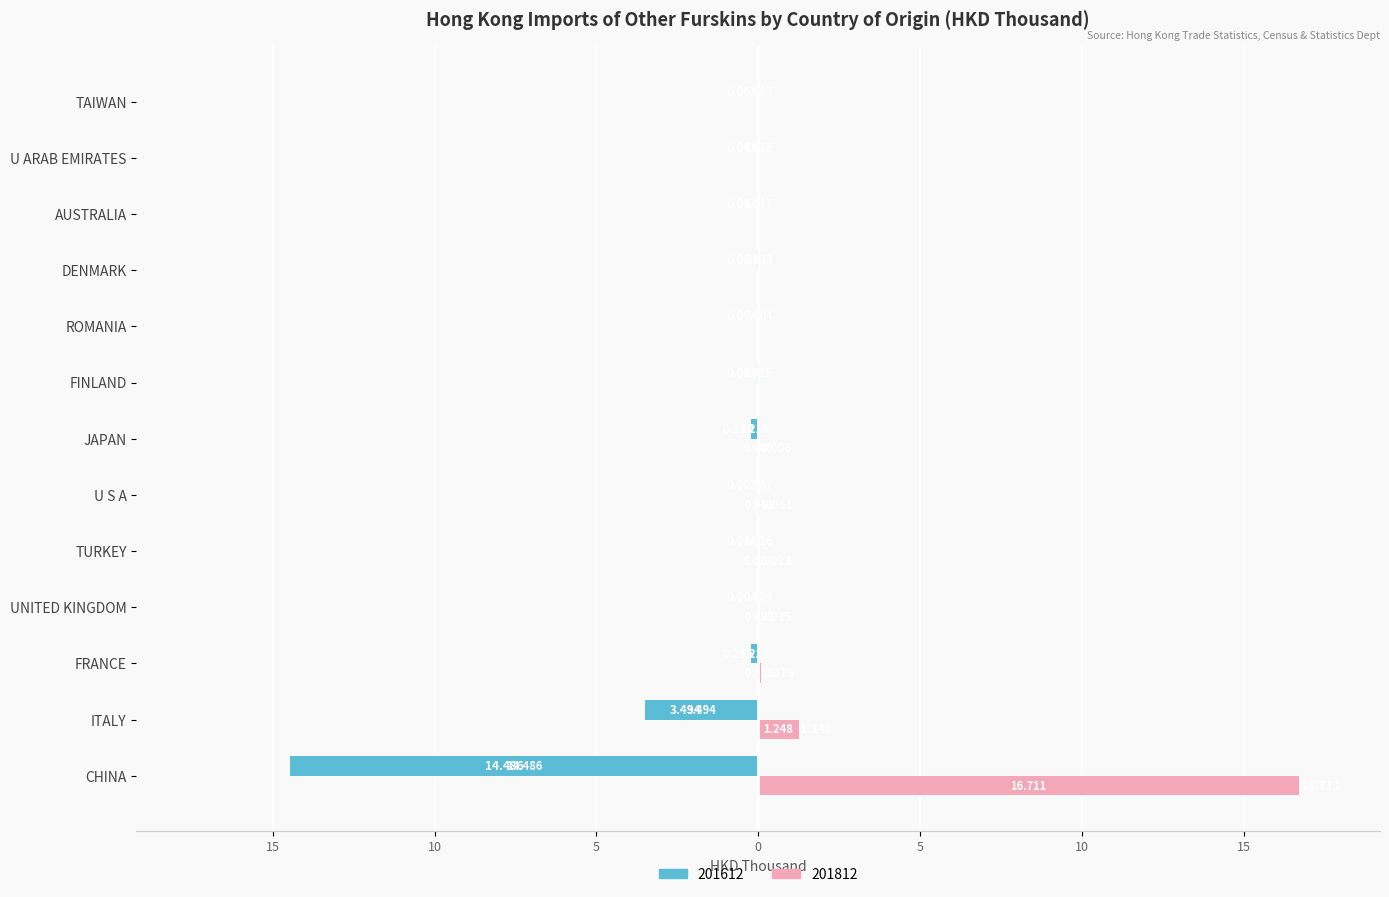

What are all the series names shown in the legend?

201612, 201812